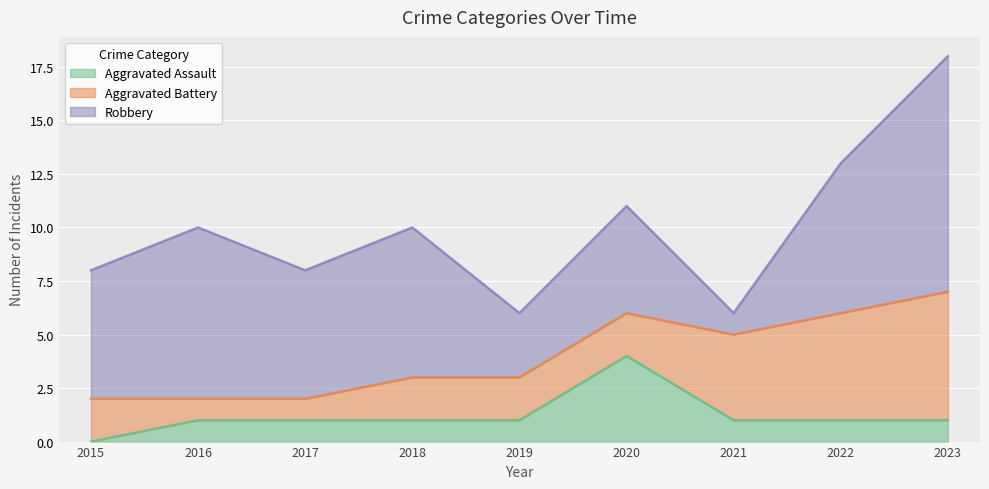

True or false: Robbery and Aggravated Assault intersect in this chart.

False